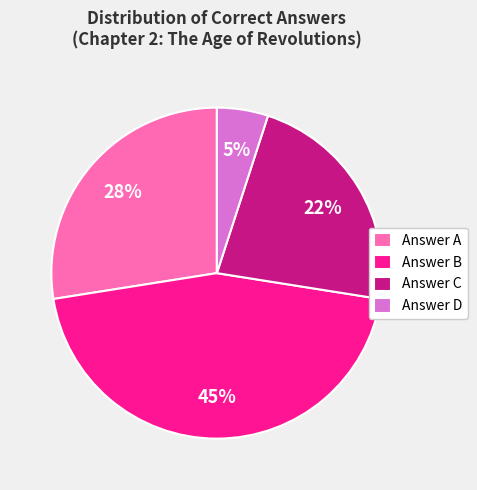

How many slices are in this pie chart?

4